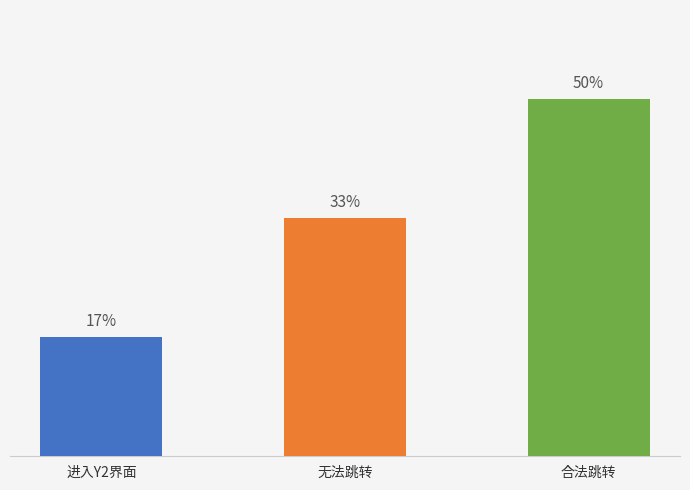

Does the chart contain any negative values?

No